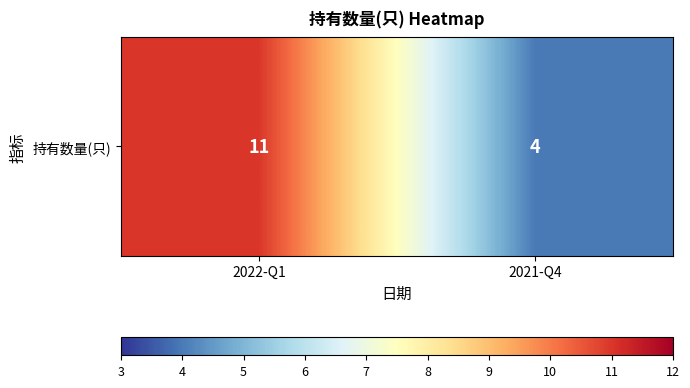

List the labels in order of value, largest first.

2022-Q1, 2021-Q4